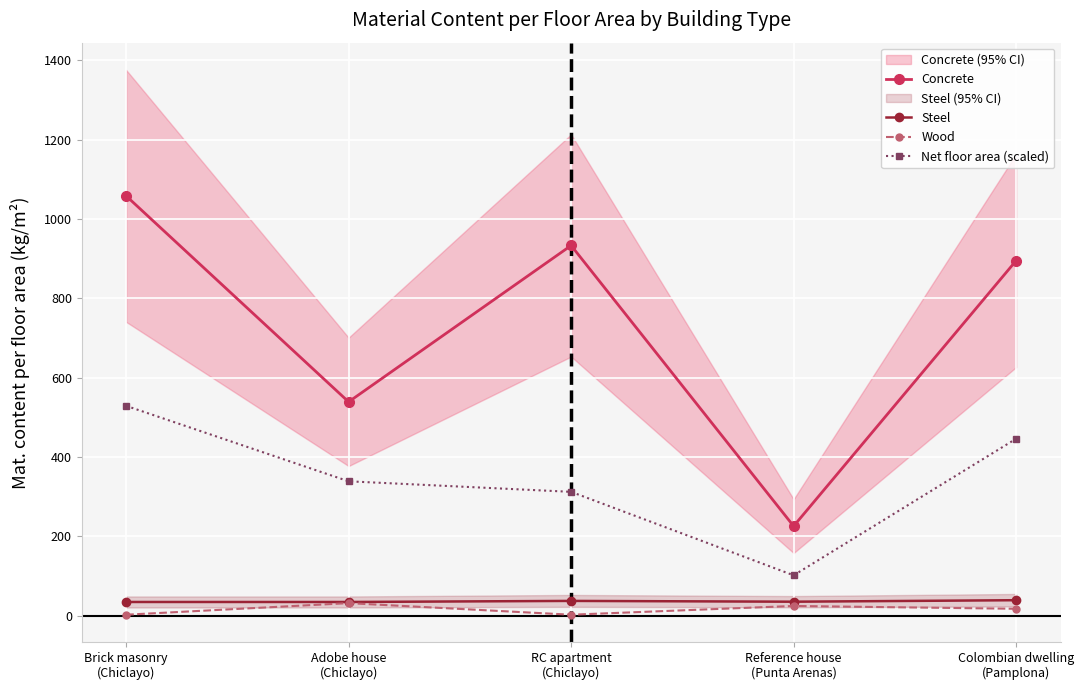

What is the difference between the second highest and minimum values in the Concrete series?

707.1